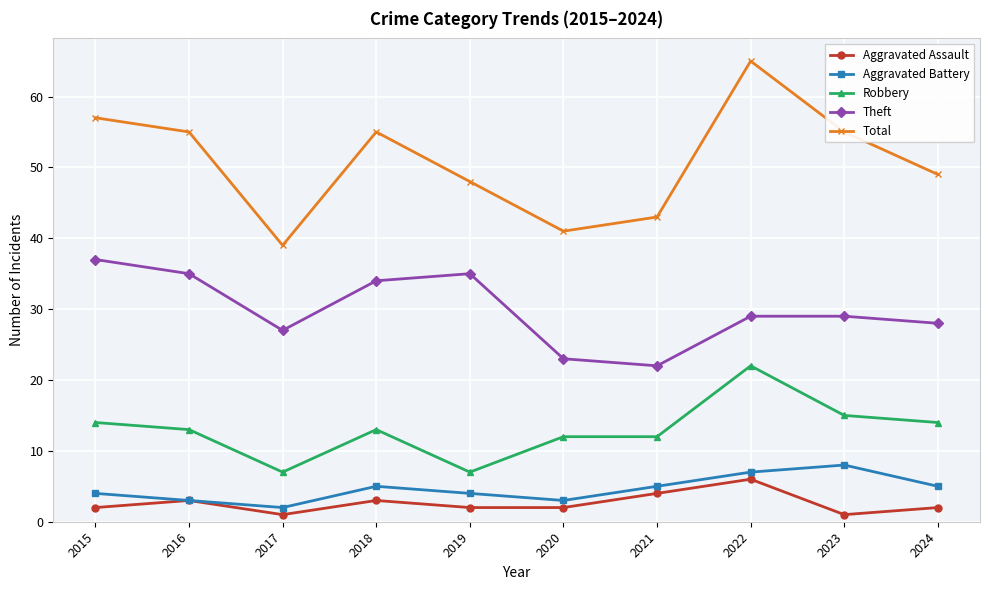

Reading left to right, transcribe all the data shown in this chart.

Aggravated Assault: 2	3	1	3	2	2	4	6	1	2
Aggravated Battery: 4	3	2	5	4	3	5	7	8	5
Robbery: 14	13	7	13	7	12	12	22	15	14
Theft: 37	35	27	34	35	23	22	29	29	28
Total: 57	55	39	55	48	41	43	65	55	49